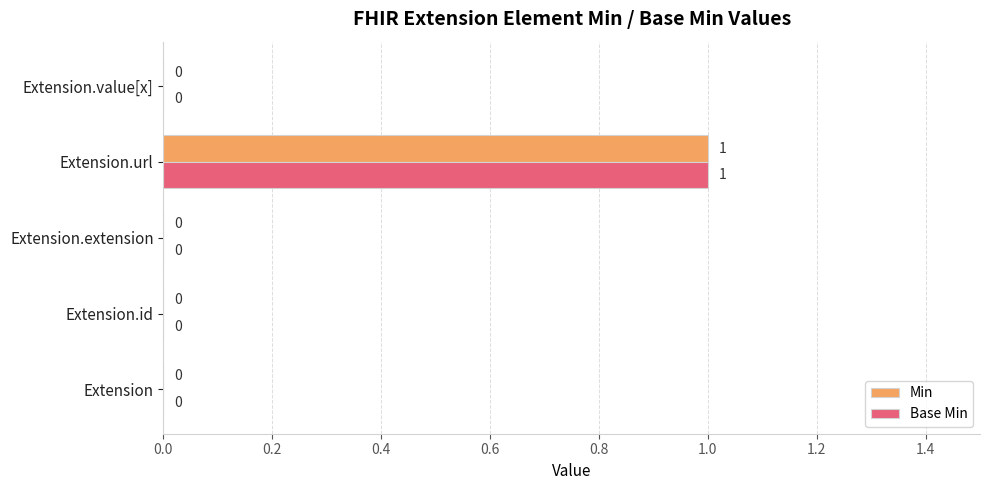

True or false: Base Min has a value of 0 at Extension.url.

False